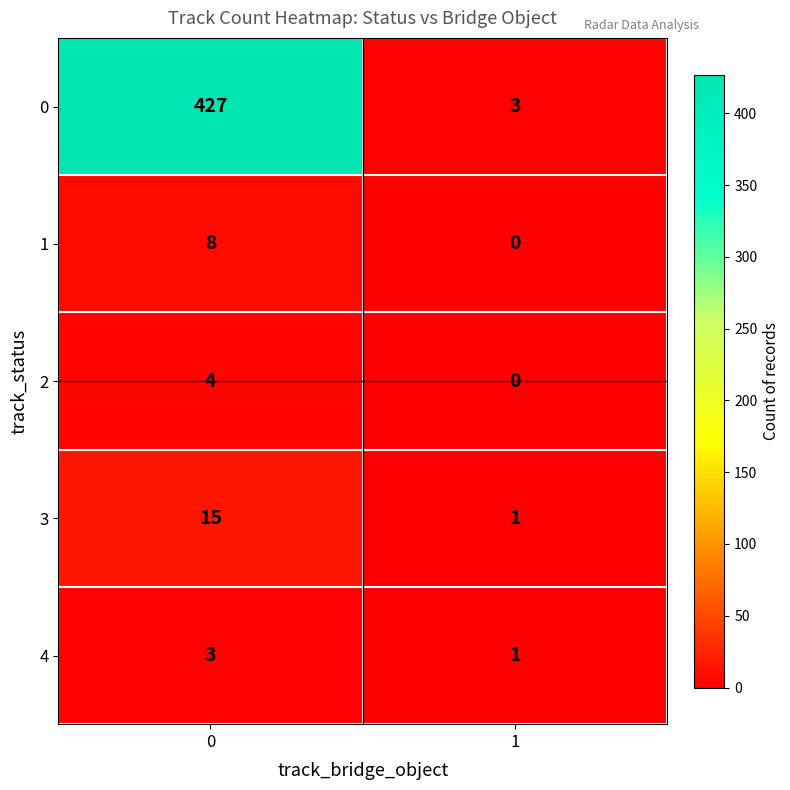

Reading left to right, what are all the values shown in this chart?

0: 0=427	1=3
1: 0=8	1=0
2: 0=4	1=0
3: 0=15	1=1
4: 0=3	1=1